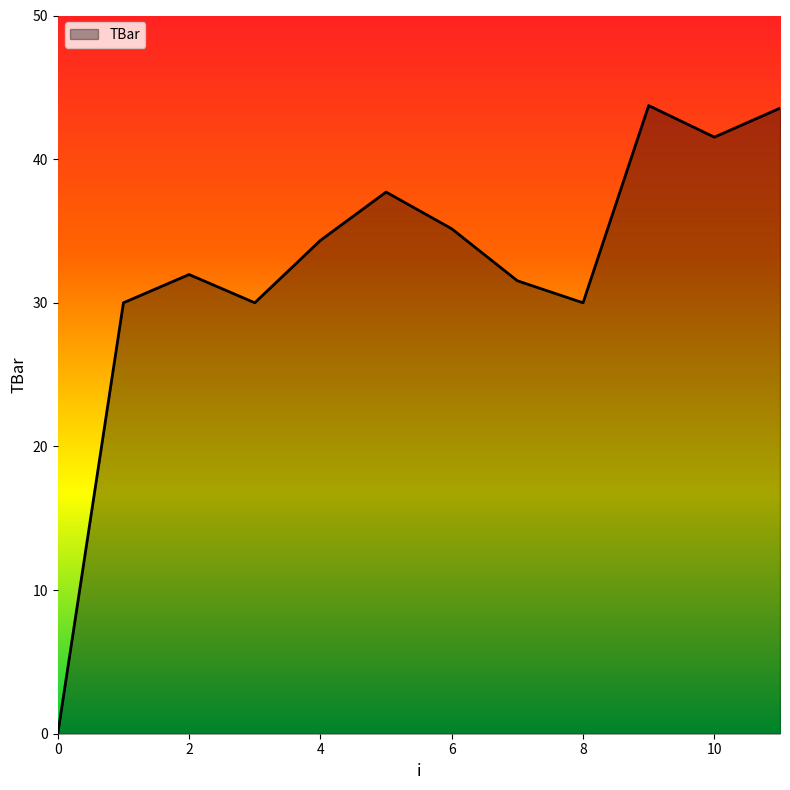

What is the greatest value displayed?

43.7